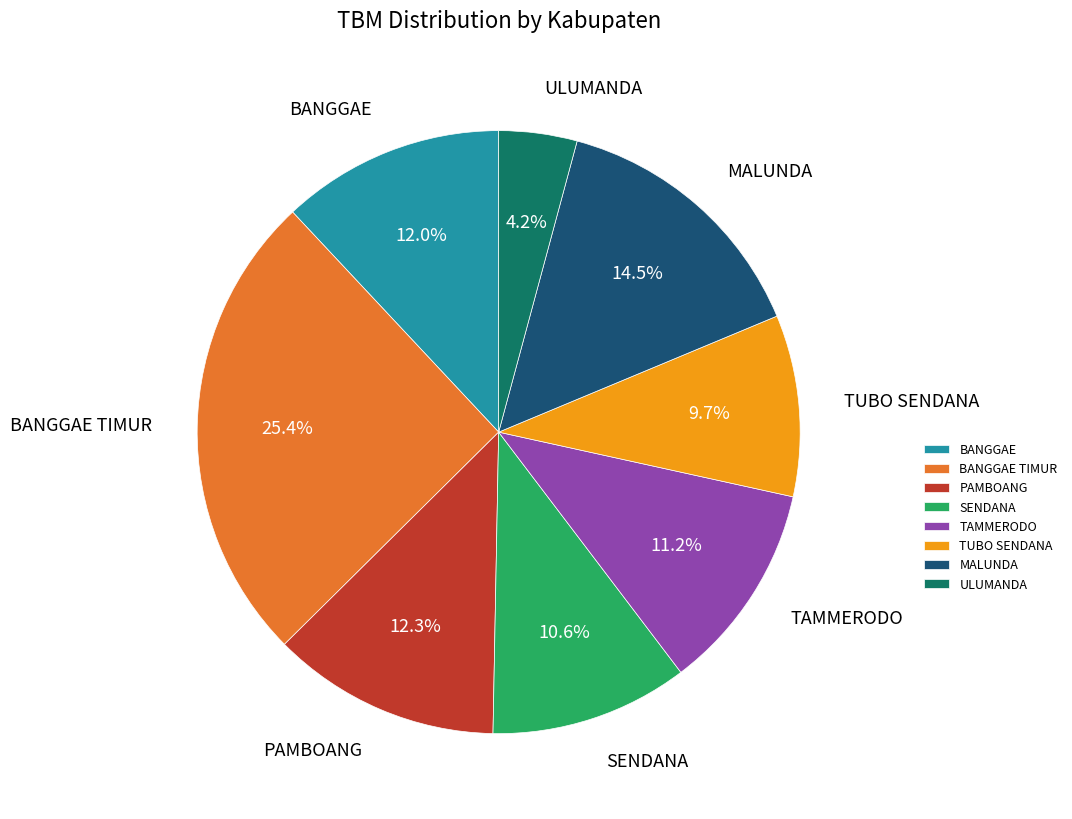

To the nearest percent, what is the difference between the ULUMANDA and MALUNDA slice percentages?

10%